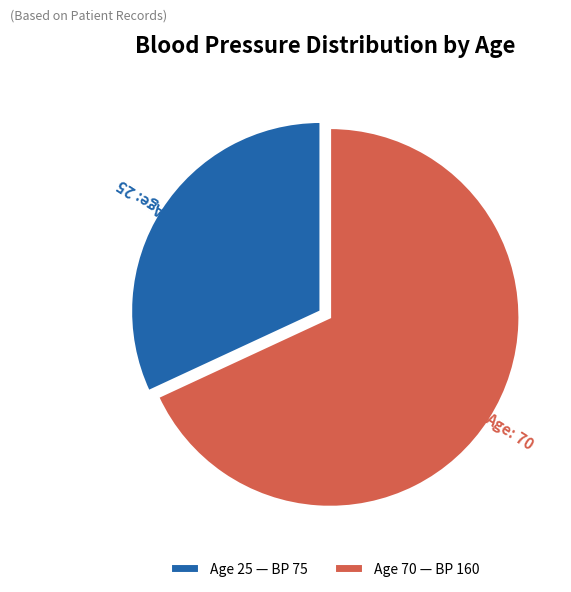

Between Age 25 — BP 75 and Age 70 — BP 160, which is larger?

Age 70 — BP 160